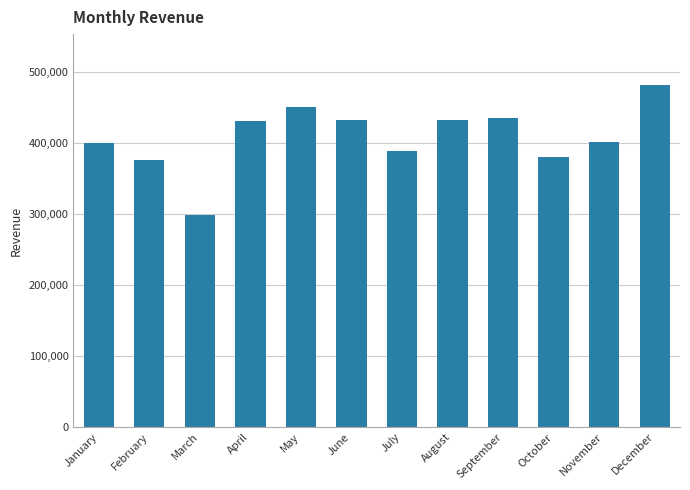

At which category does the chart reach its peak across all series?

December